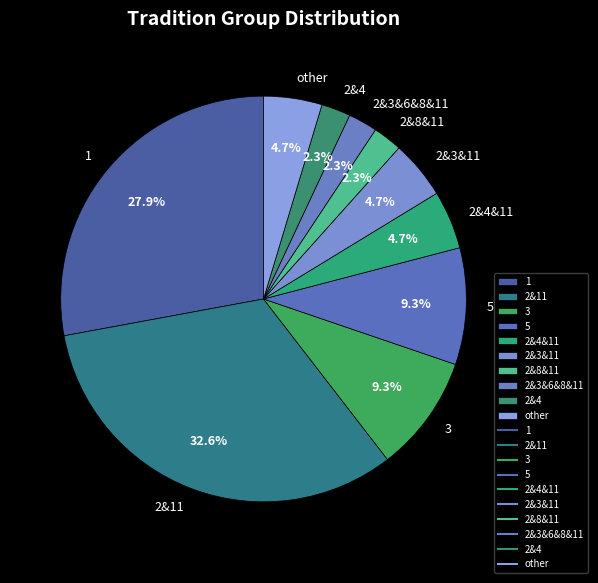

The 3 slice represents 1% of the pie. True or false?

False